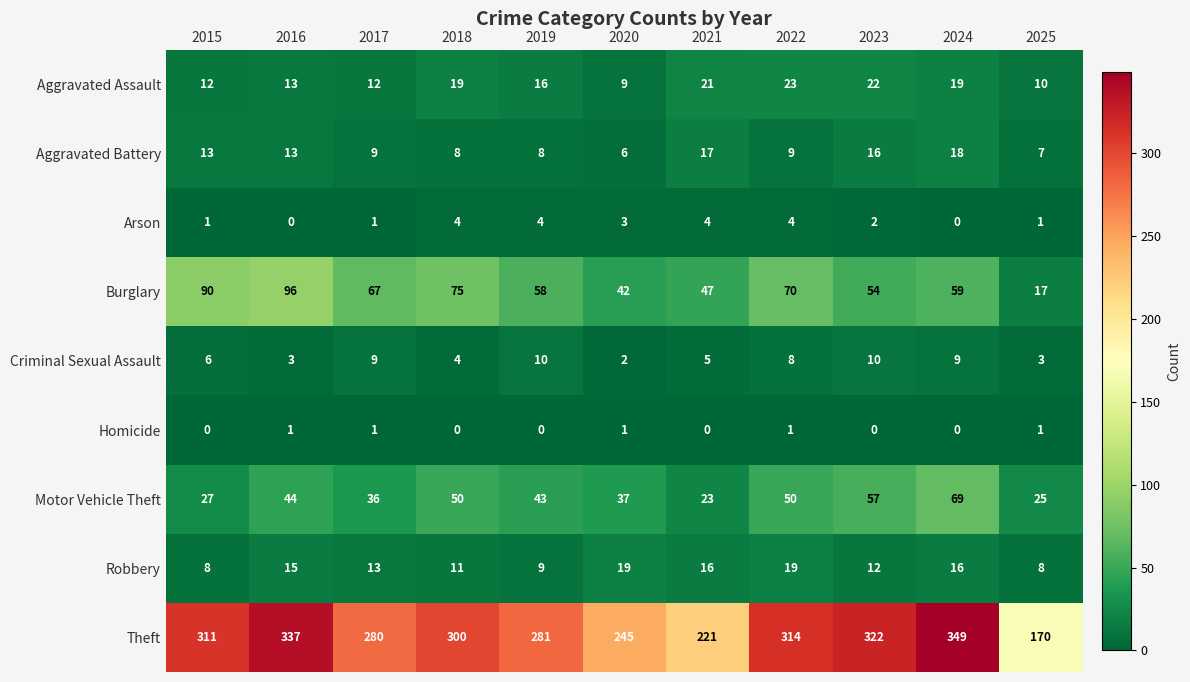

Where does the Aggravated Battery series first go above 9?

2015